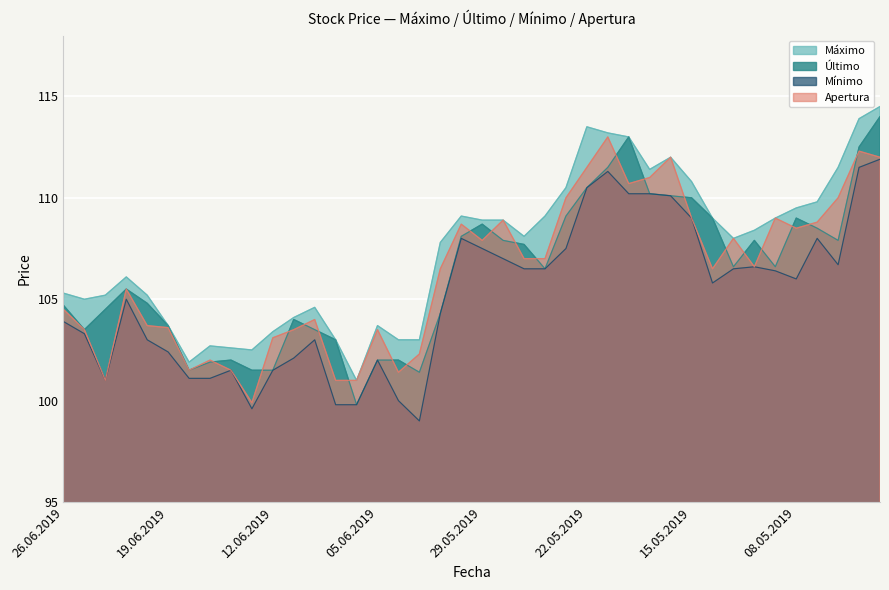

Reading left to right, list all the values displayed in this chart.

Máximo: 105.3	105.0	105.2	106.1	105.2	103.7	101.9	102.7	102.6	102.5	103.4	104.1	104.6	103.0	101.0	103.7	103.0	103.0	107.8	109.1	108.9	108.9	108.1	109.1	110.5	113.5	113.2	113.0	111.4	112.0	110.8	109.0	108.0	108.4	109.0	109.5	109.8	111.5	113.9	114.5
Último: 104.7	103.5	104.5	105.5	104.8	103.7	101.5	101.9	102.0	101.5	101.5	104.0	103.5	103.0	99.8	102.0	102.0	101.4	104.3	108.1	108.7	107.9	107.7	106.5	109.1	110.5	111.5	113.0	110.2	110.1	110.0	109.0	106.6	107.9	106.6	109.0	108.5	107.9	112.5	114.0
Mínimo: 103.9	103.3	101.0	105.0	103.0	102.4	101.1	101.1	101.5	99.6	101.5	102.1	103.0	99.8	99.8	102.0	100.0	99.0	104.3	108.0	107.5	107.0	106.5	106.5	107.5	110.5	111.3	110.2	110.2	110.1	109.0	105.8	106.5	106.6	106.4	106.0	108.0	106.7	111.5	111.9
Apertura: 104.5	103.5	101.0	105.5	103.7	103.6	101.5	102.0	101.5	99.9	103.1	103.5	104.0	101.0	101.0	103.5	101.4	102.3	106.5	108.7	107.9	108.9	107.0	107.0	110.0	111.5	113.0	110.7	111.0	112.0	109.0	106.5	108.0	106.6	109.0	108.5	108.8	110.0	112.3	112.0